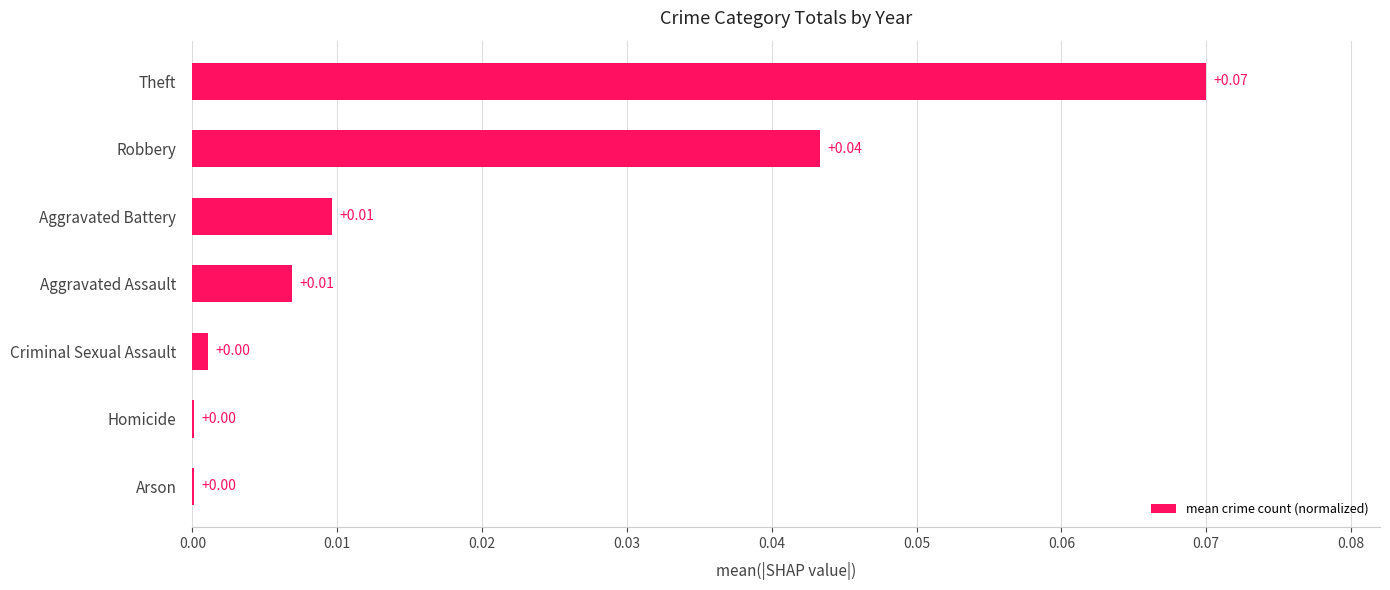

At which category does the chart reach its peak across all series?

Theft